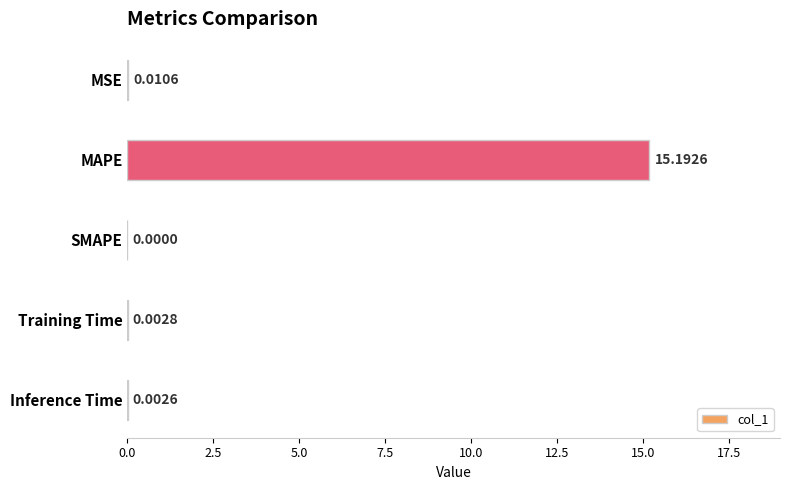

How many data points are above 0?

4